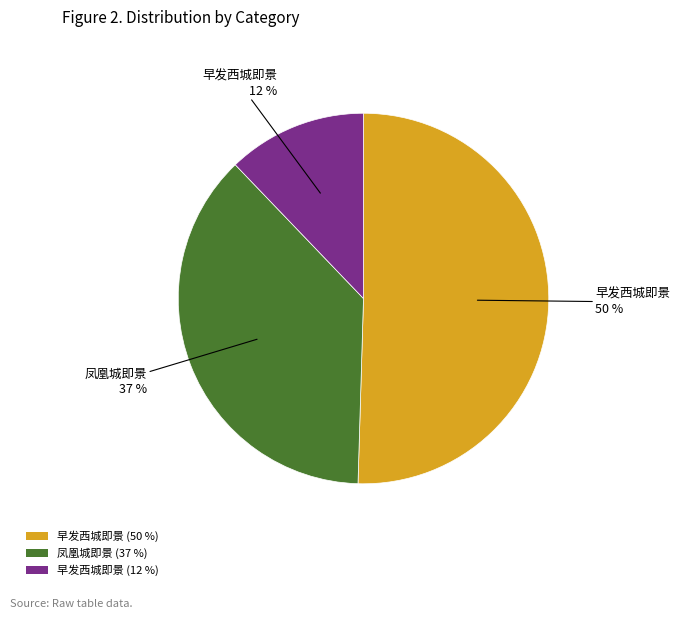

To the nearest percent, what is the difference between the largest and smallest slice percentages?

38%